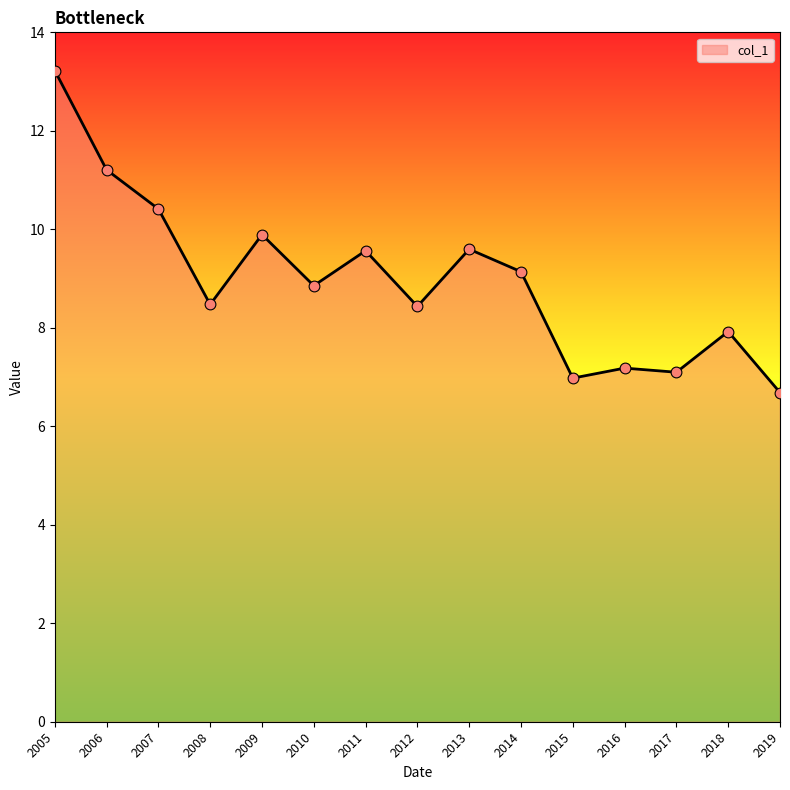

What is the change in value from 2011 to 2012?

-1.1